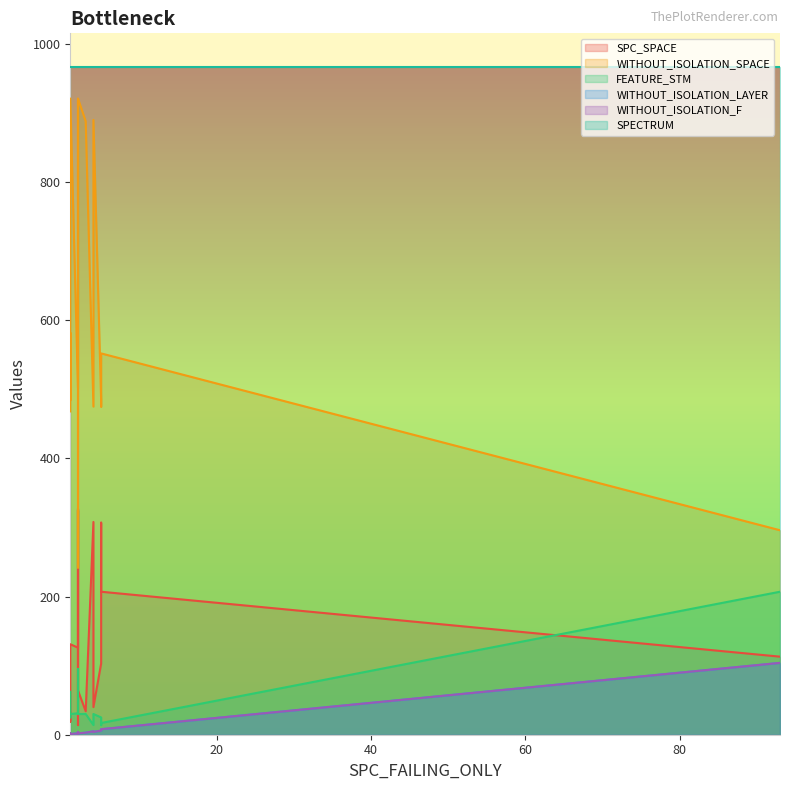

Does the chart have visible grid lines?

No